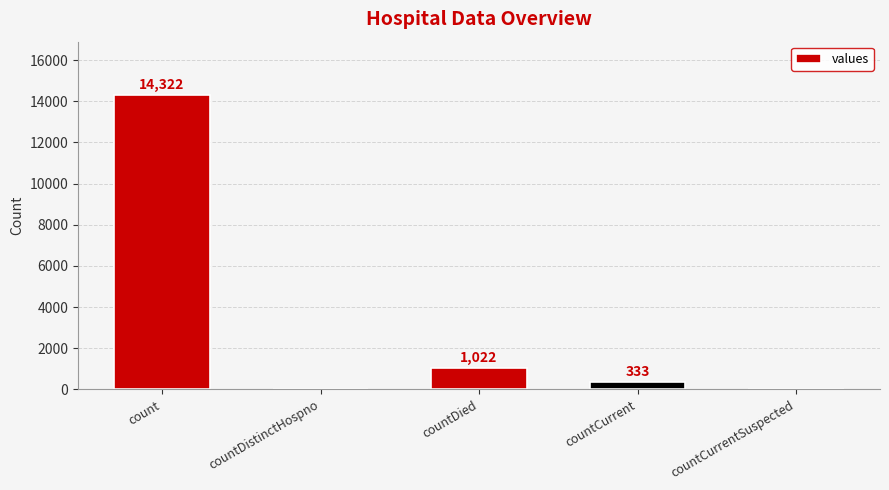

Count the number of categories in the chart.

5